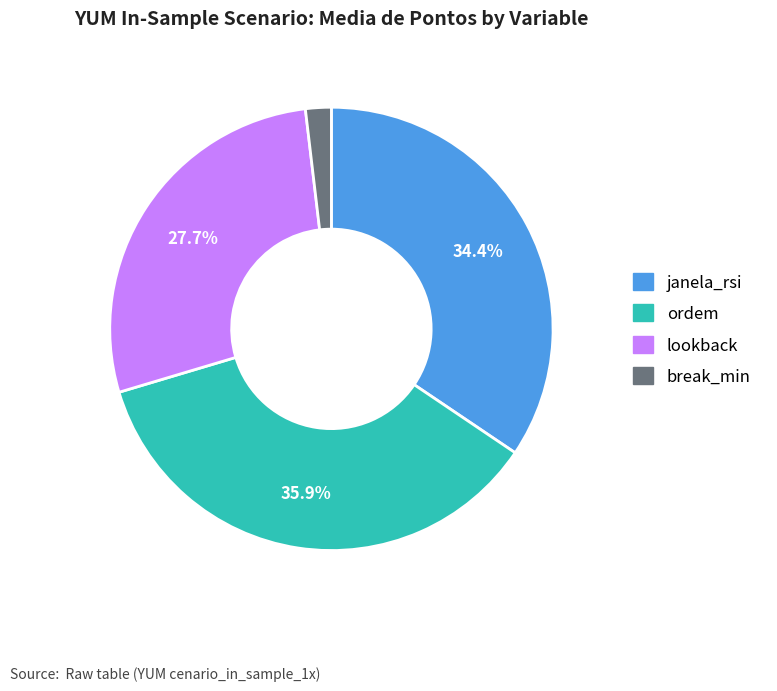

Does janela_rsi account for over 50% of the chart?

No